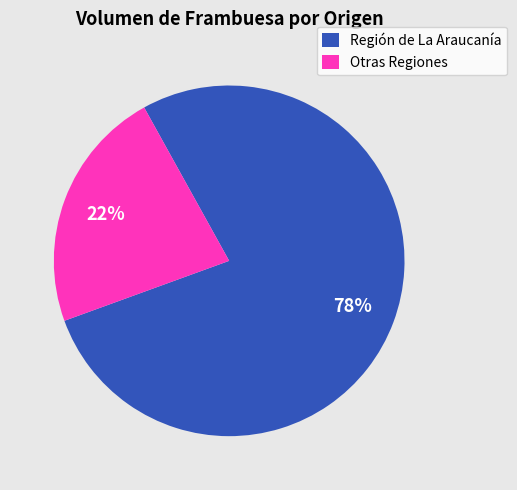

Rank the categories by value from highest to lowest.

Región de La Araucanía, Otras Regiones